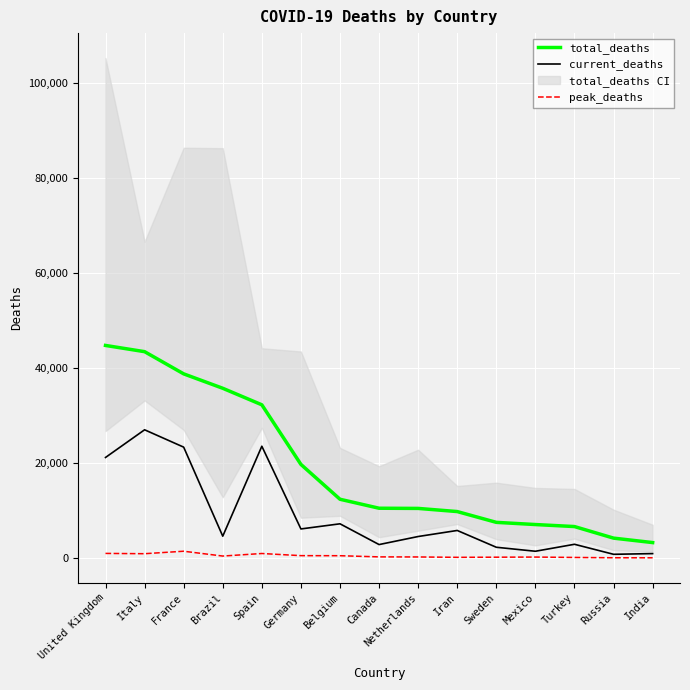

True or false: peak_deaths has a value of 425 at Brazil.

True